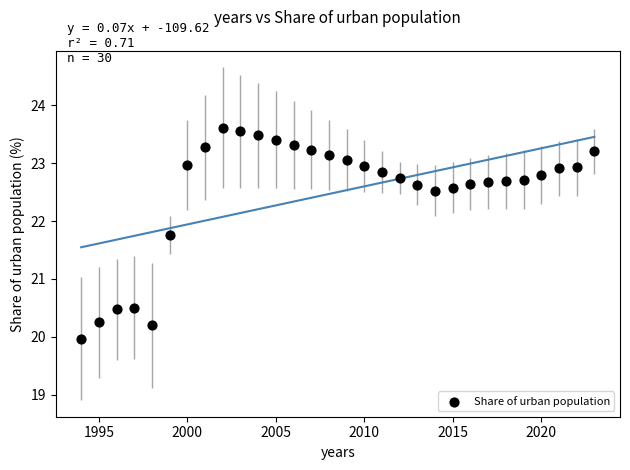

What is the range of X values (max minus min)?

29.0